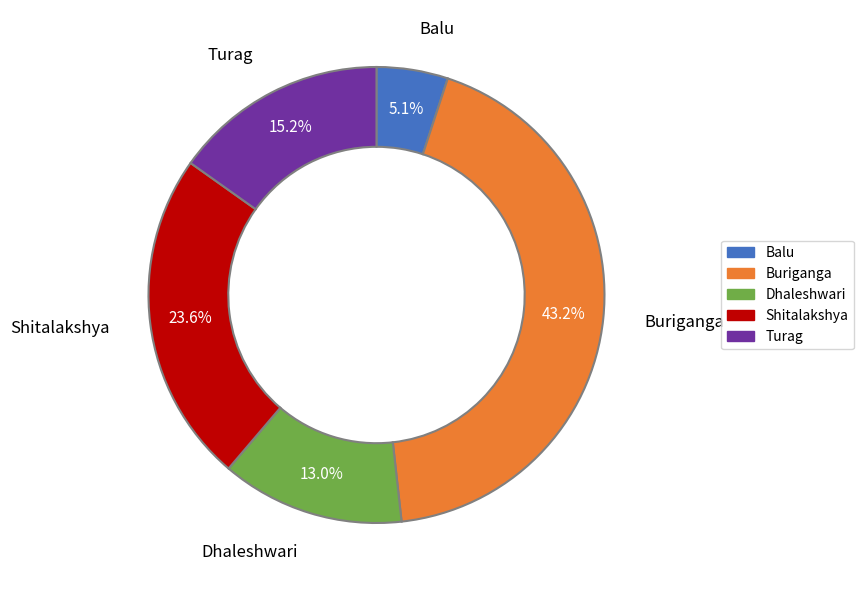

Rank the categories by value from lowest to highest.

Balu, Dhaleshwari, Turag, Shitalakshya, Buriganga